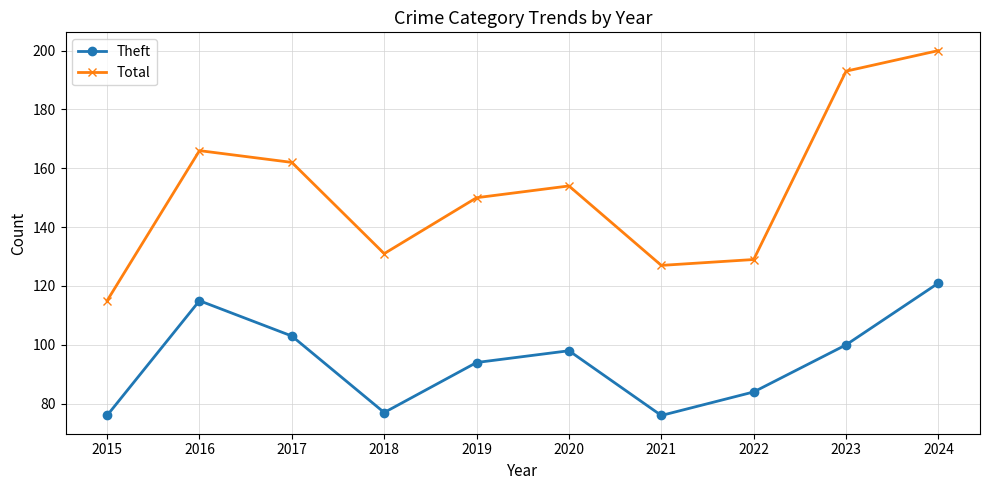

Where is Total nearest to the value 157?

2020